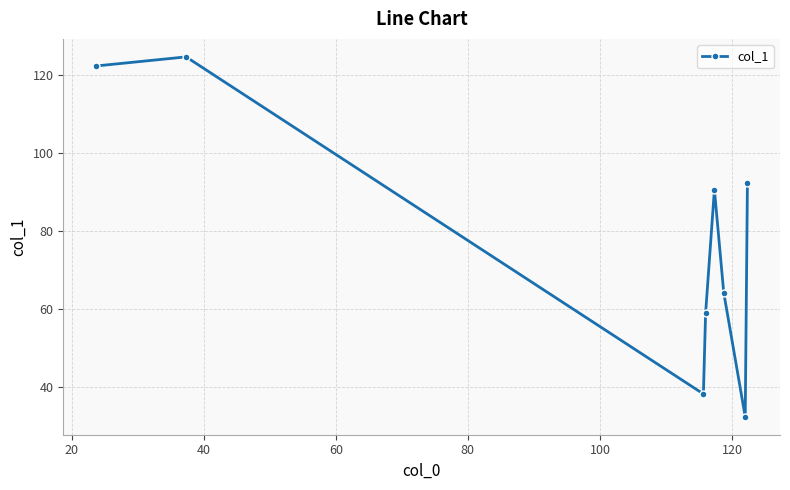

True or false: the data has more than 2 interior local peaks.

False